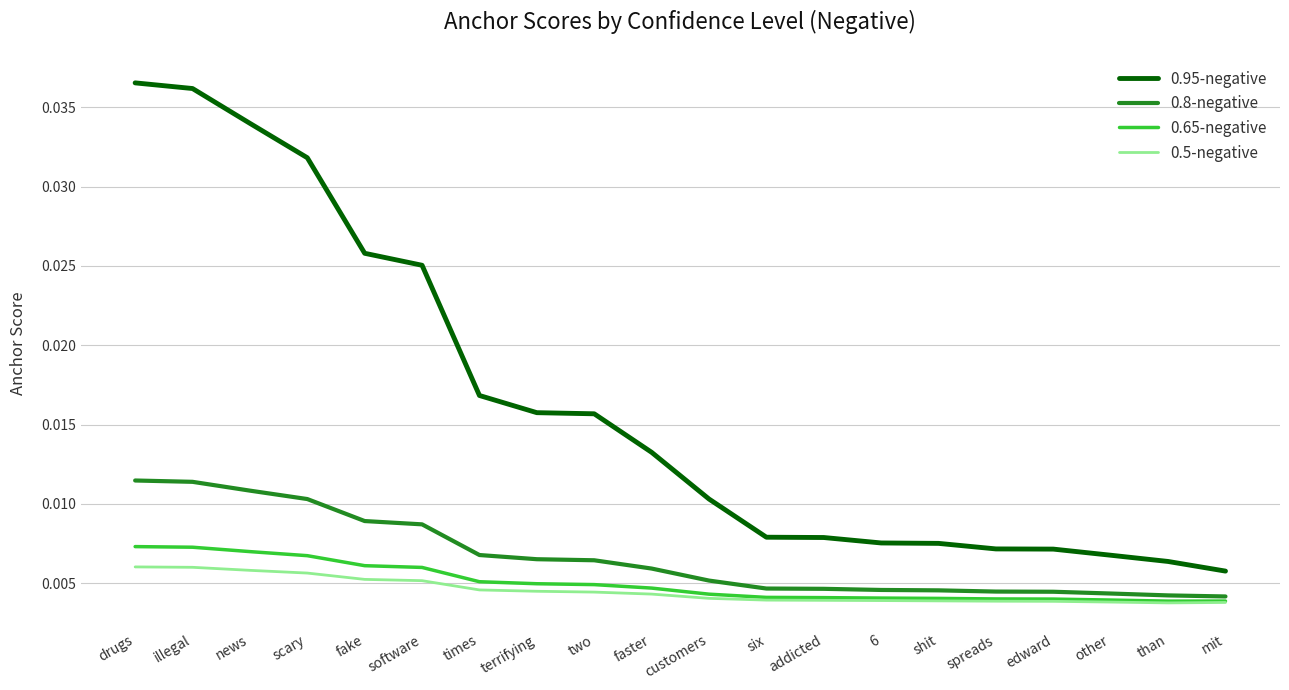

How many categories are shown in the chart?

20